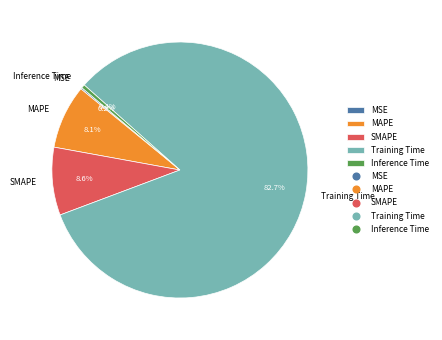

Which category accounts for the majority?

Training Time